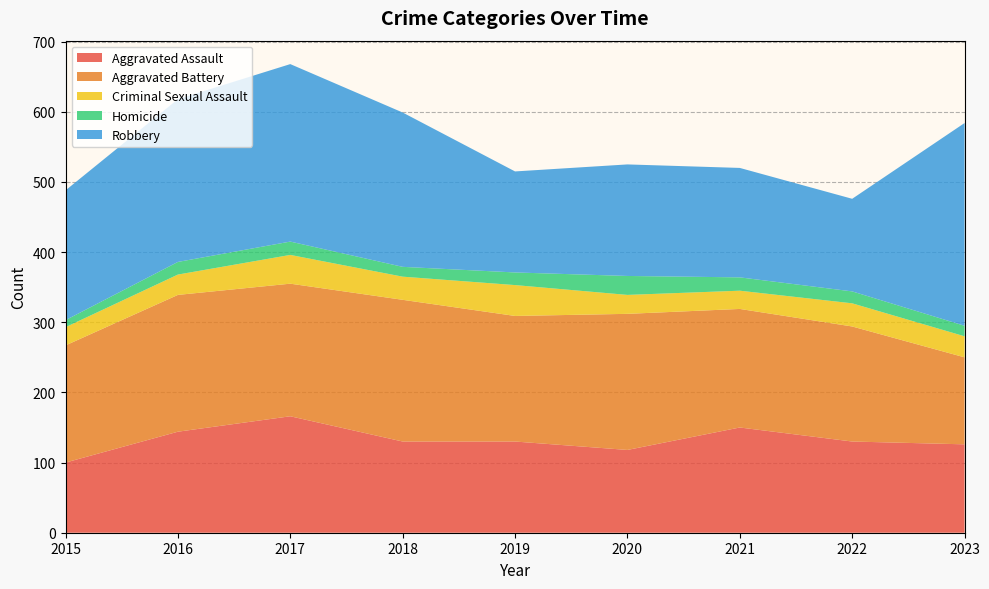

Reading left to right, transcribe all the data shown in this chart.

Aggravated Assault: 2015=100	2016=144	2017=166	2018=130	2019=130	2020=118	2021=150	2022=130	2023=126
Aggravated Battery: 2015=167	2016=195	2017=189	2018=202	2019=179	2020=194	2021=169	2022=164	2023=124
Criminal Sexual Assault: 2015=26	2016=29	2017=41	2018=33	2019=44	2020=27	2021=26	2022=33	2023=30
Homicide: 2015=10	2016=18	2017=19	2018=14	2019=18	2020=27	2021=19	2022=17	2023=15
Robbery: 2015=185	2016=232	2017=253	2018=220	2019=144	2020=159	2021=156	2022=132	2023=289